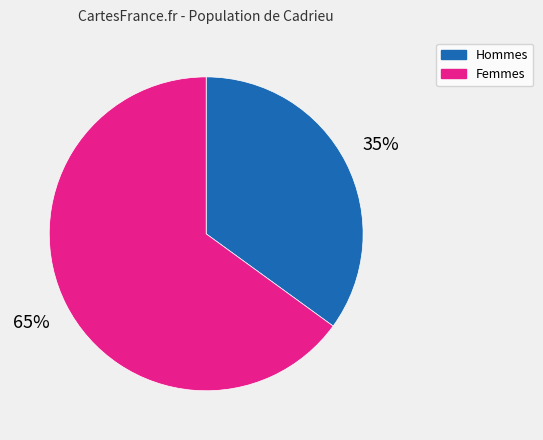

Does any single category account for the majority?

Yes